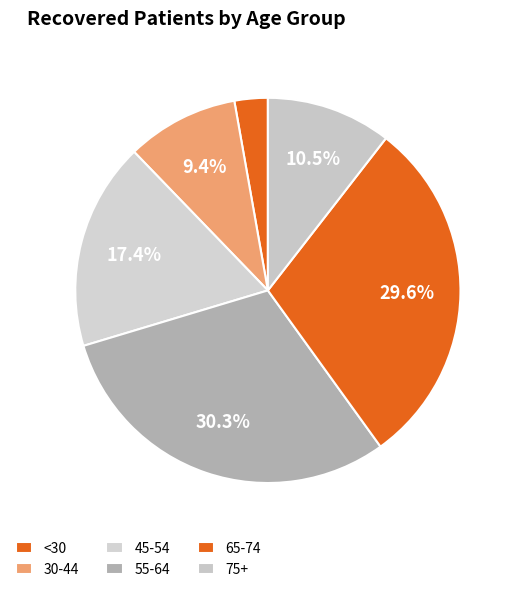

How many segments does this pie chart have?

6